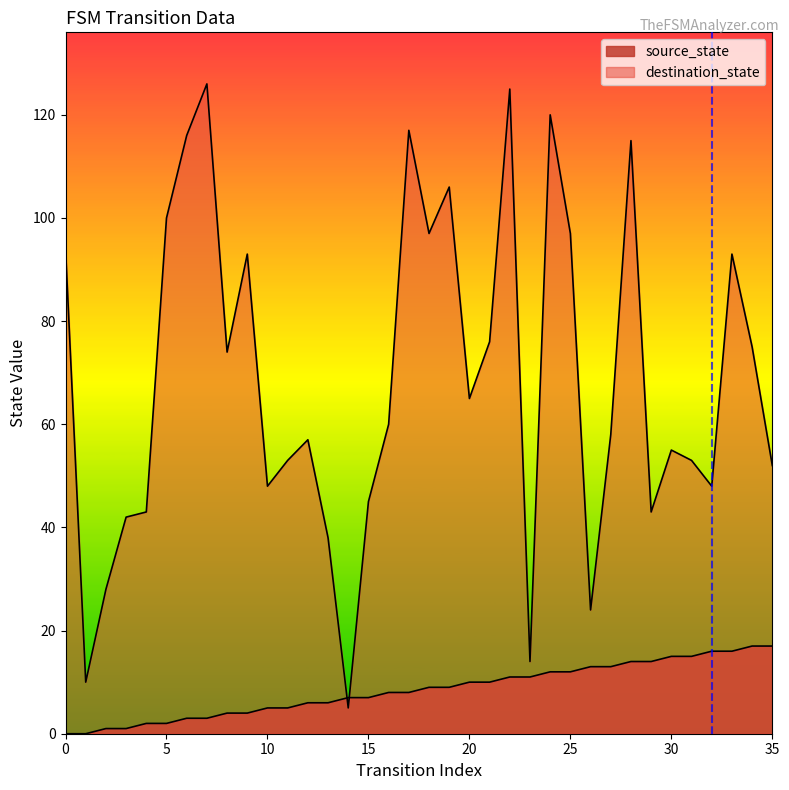

What is the sum of the destination_state values at 35 and 24?

172